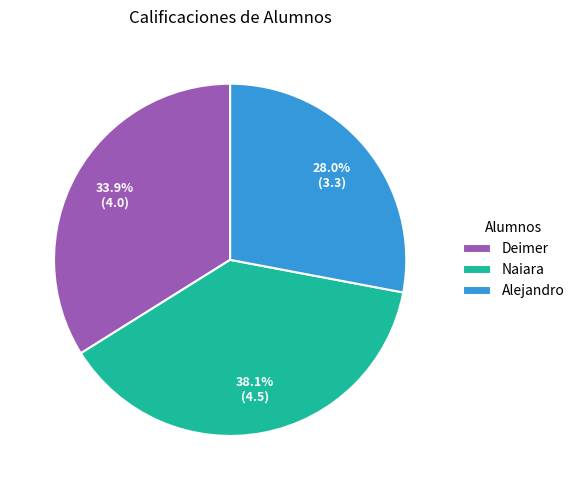

To the nearest percent, what portion does Alejandro represent?

28%